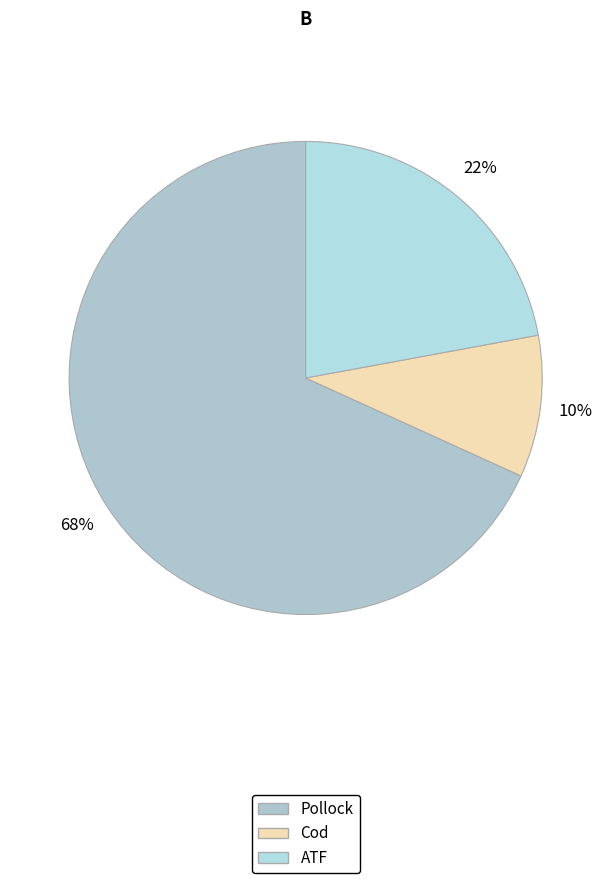

To the nearest percent, what is the difference between the Pollock and ATF slice percentages?

46%